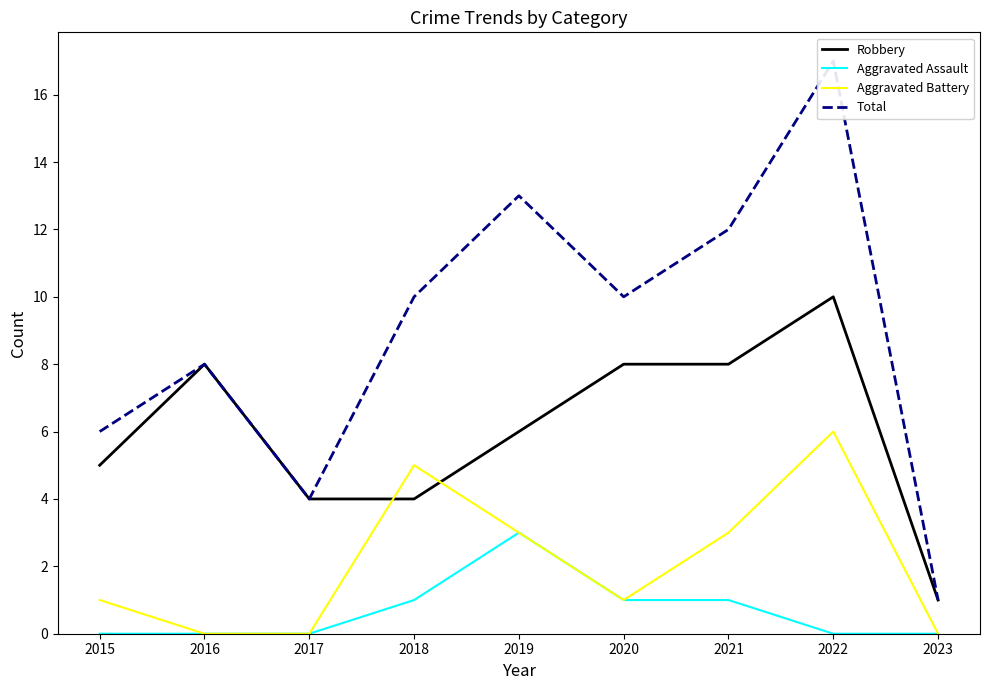

Between 2016 and 2023, which is larger?

2016